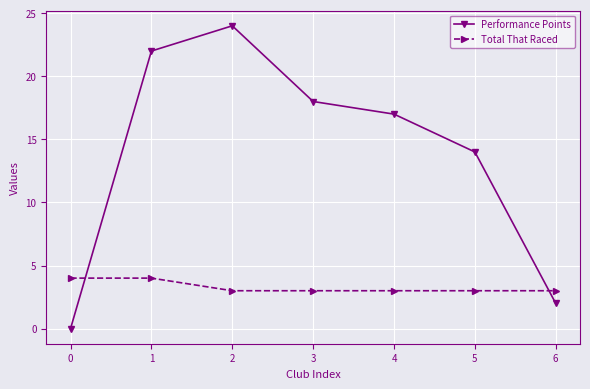

True or false: Performance Points and Total That Raced intersect in this chart.

True